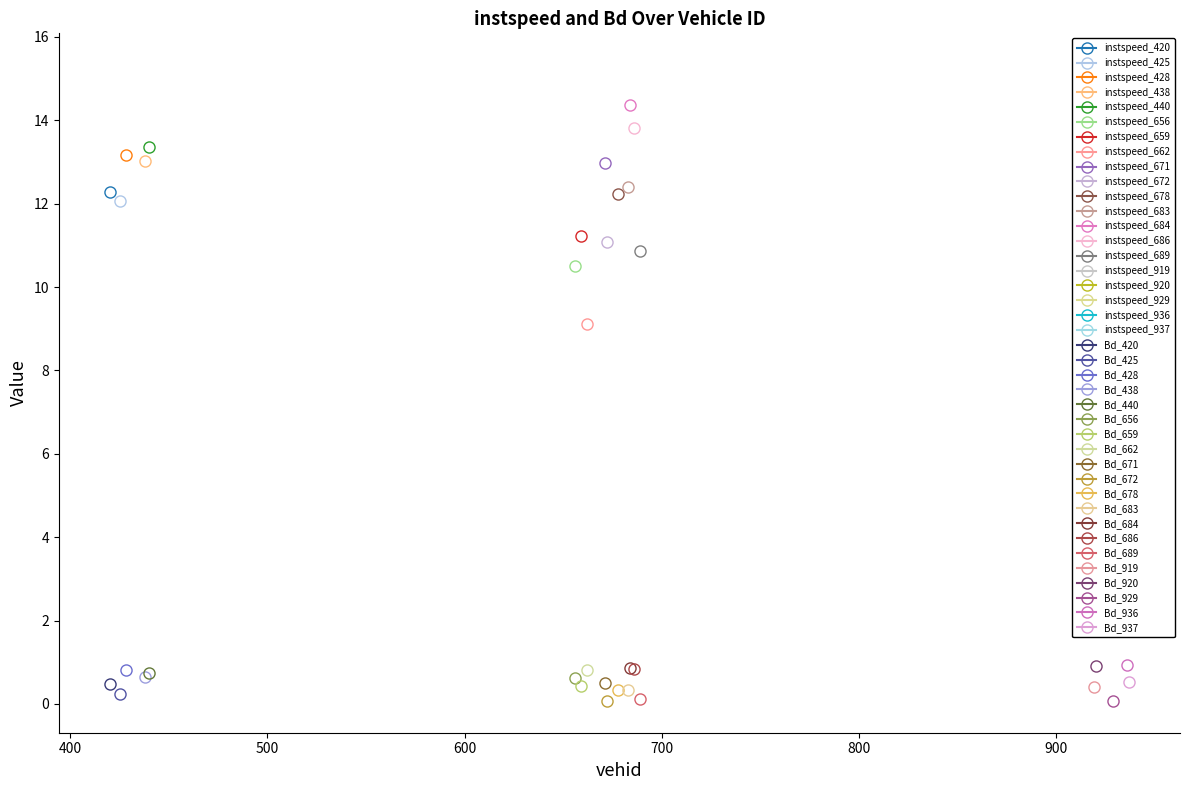

What is the lowest value of the instspeed series?

9.1